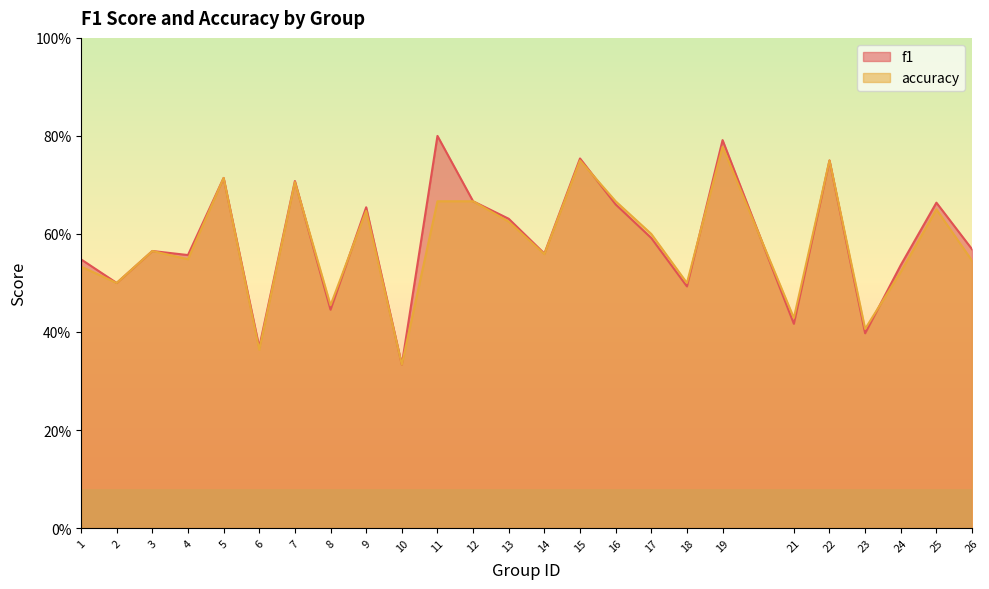

What is the value of the f1 point at the 20th from the left?

0.4